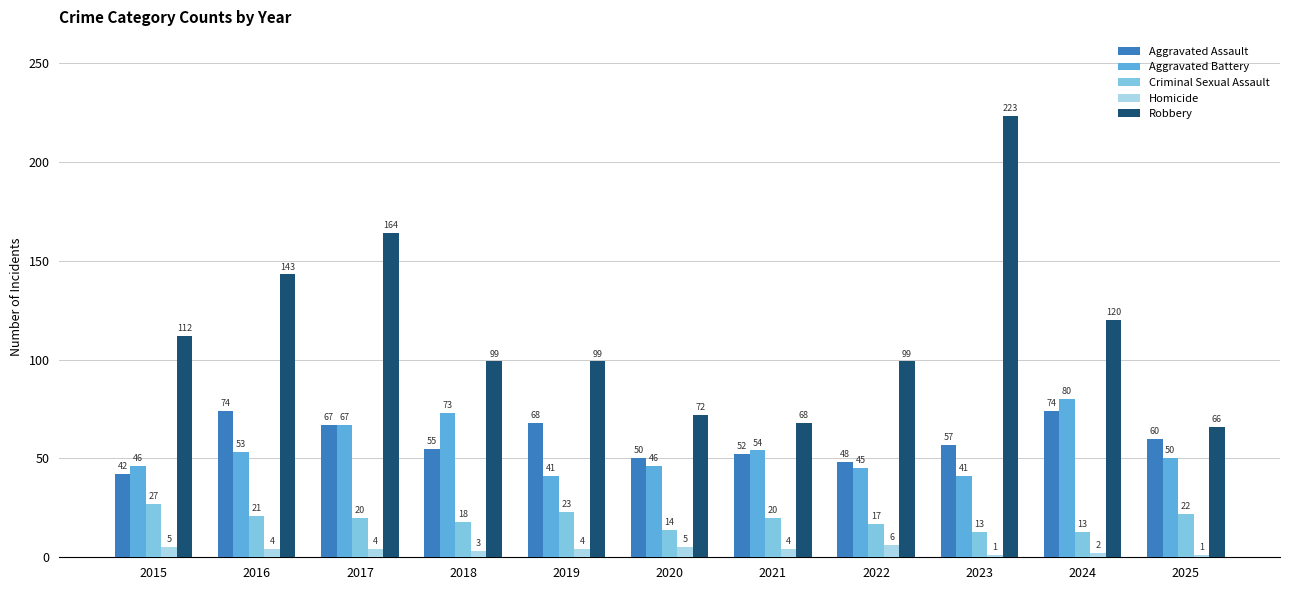

Is the value of Criminal Sexual Assault at 2024 greater than the value of Homicide at 2015?

Yes